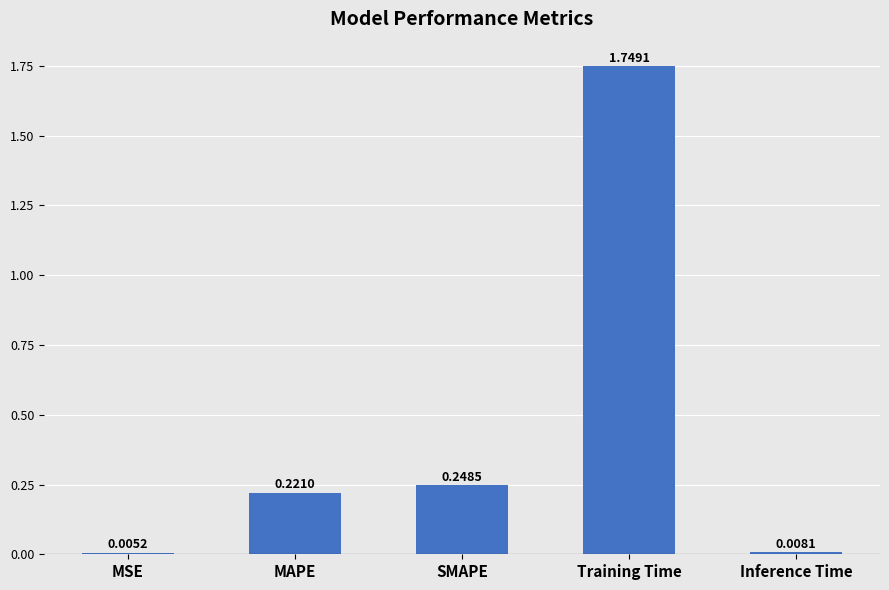

What is the change in value from MSE to Training Time?

+1.7